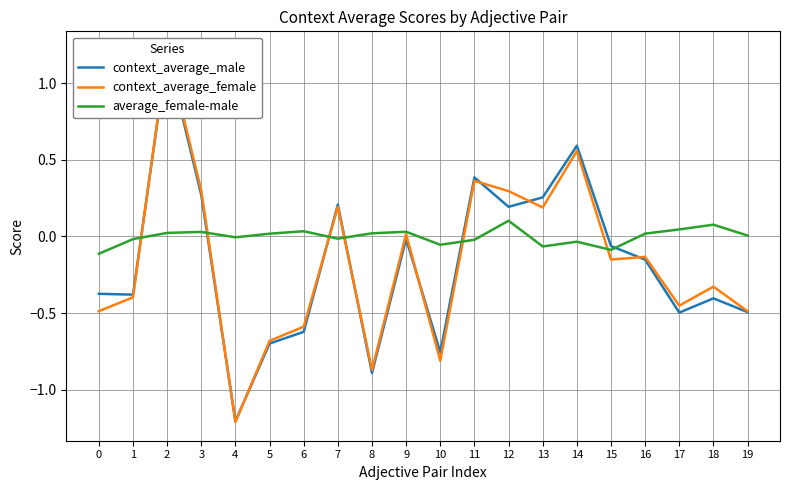

What is the value of the context_average_female point at the 14th from the left?

0.2